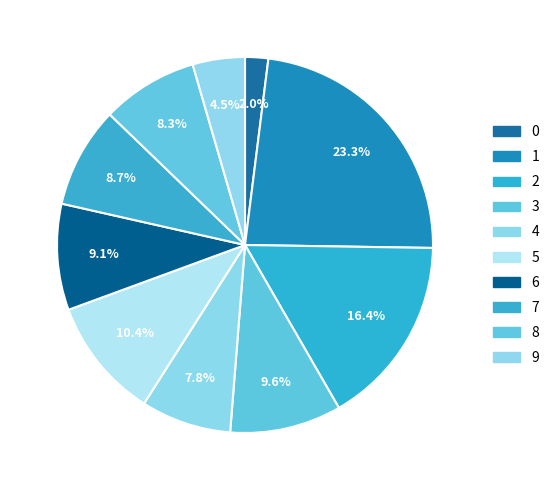

To the nearest percent, what is the difference between the largest and smallest slice percentages?

21%